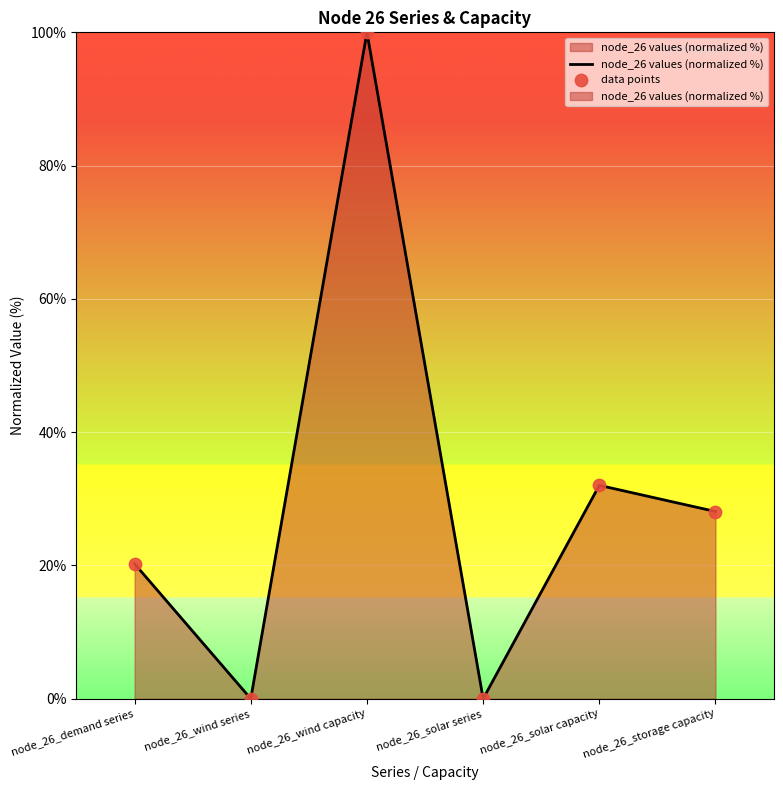

Which series contains the highest Y value?

node_26 values (normalized %)